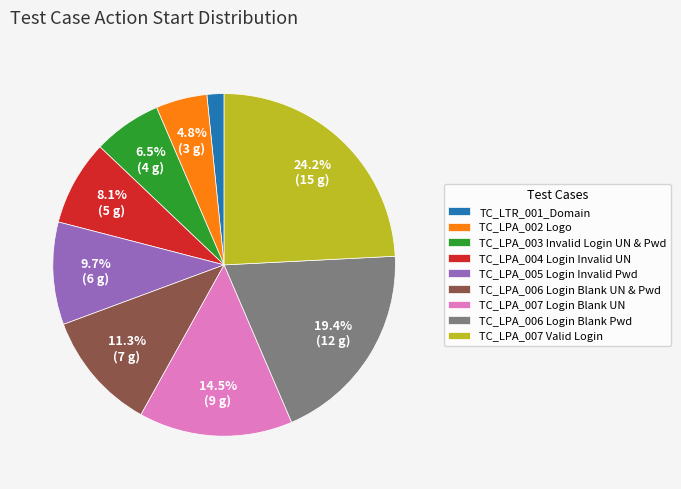

The TC_LPA_006 Login Blank UN & Pwd slice represents 11% of the pie. True or false?

True